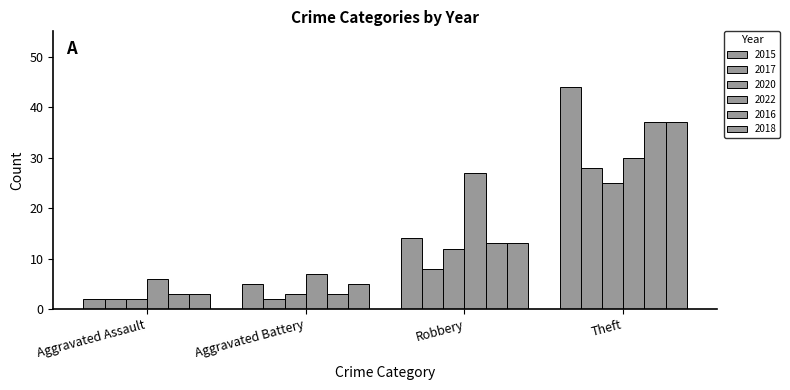

How many categories are shown in the chart?

4